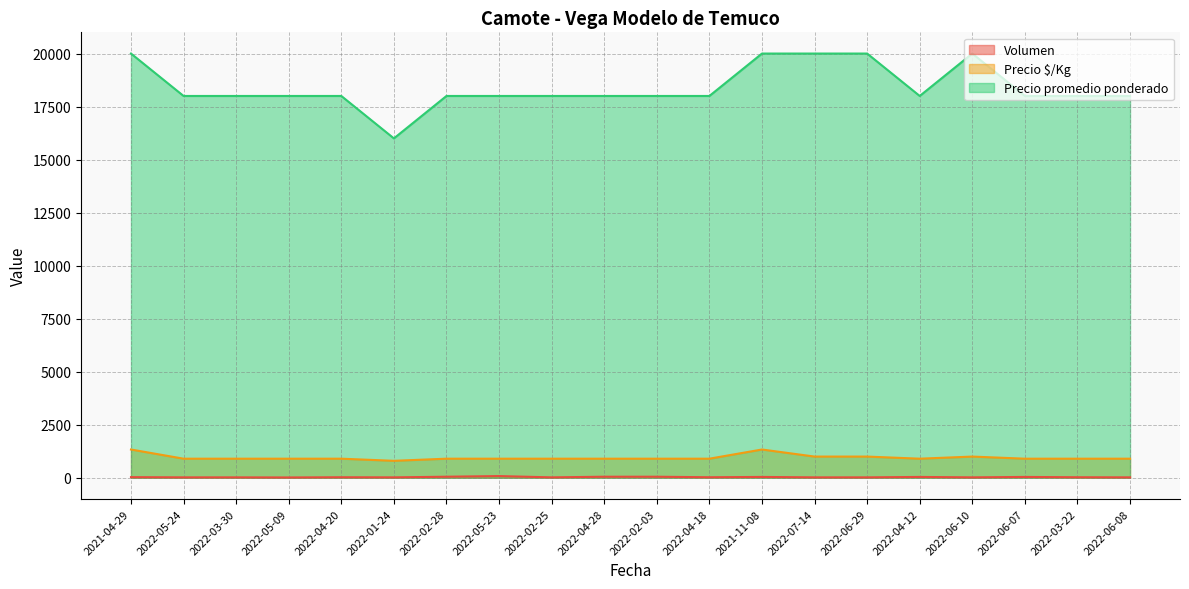

Is the value of Precio promedio ponderado at 2022-07-14 greater than the value of Volumen at 2022-05-24?

Yes